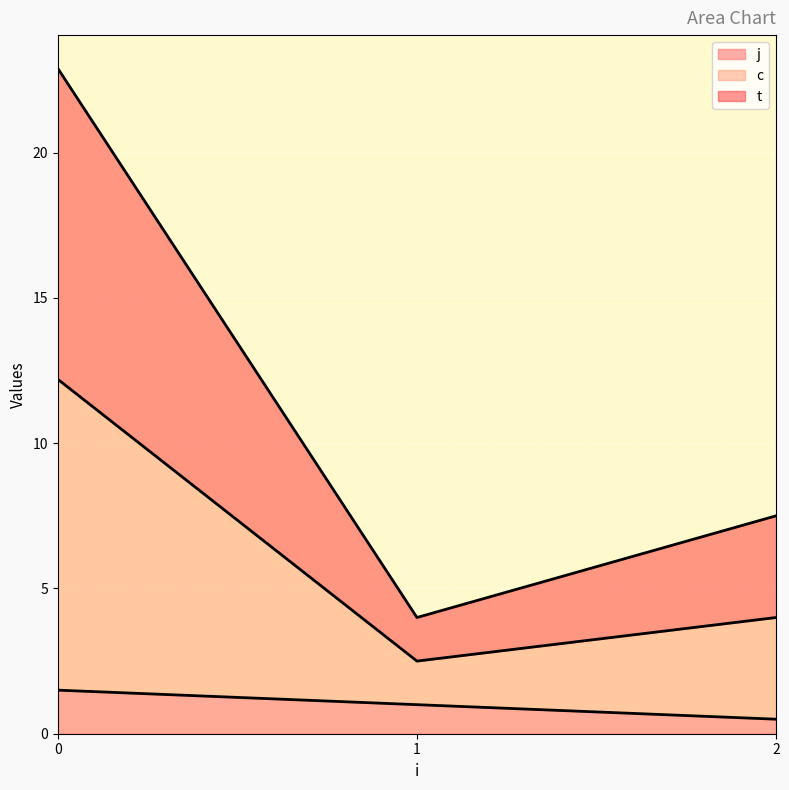

What are all the series names shown in the legend?

c, t, j